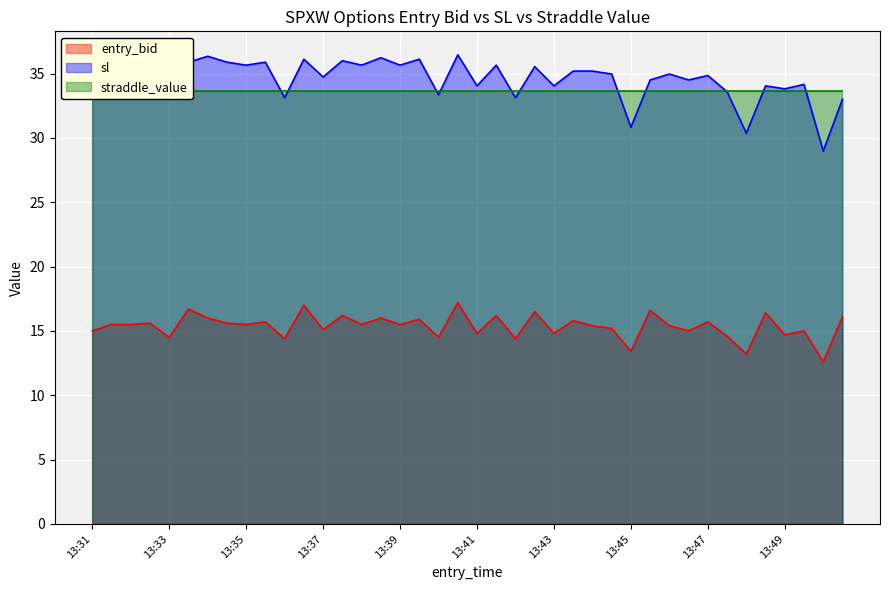

True or false: entry_bid has a value of 5.5 at 13:39.

False